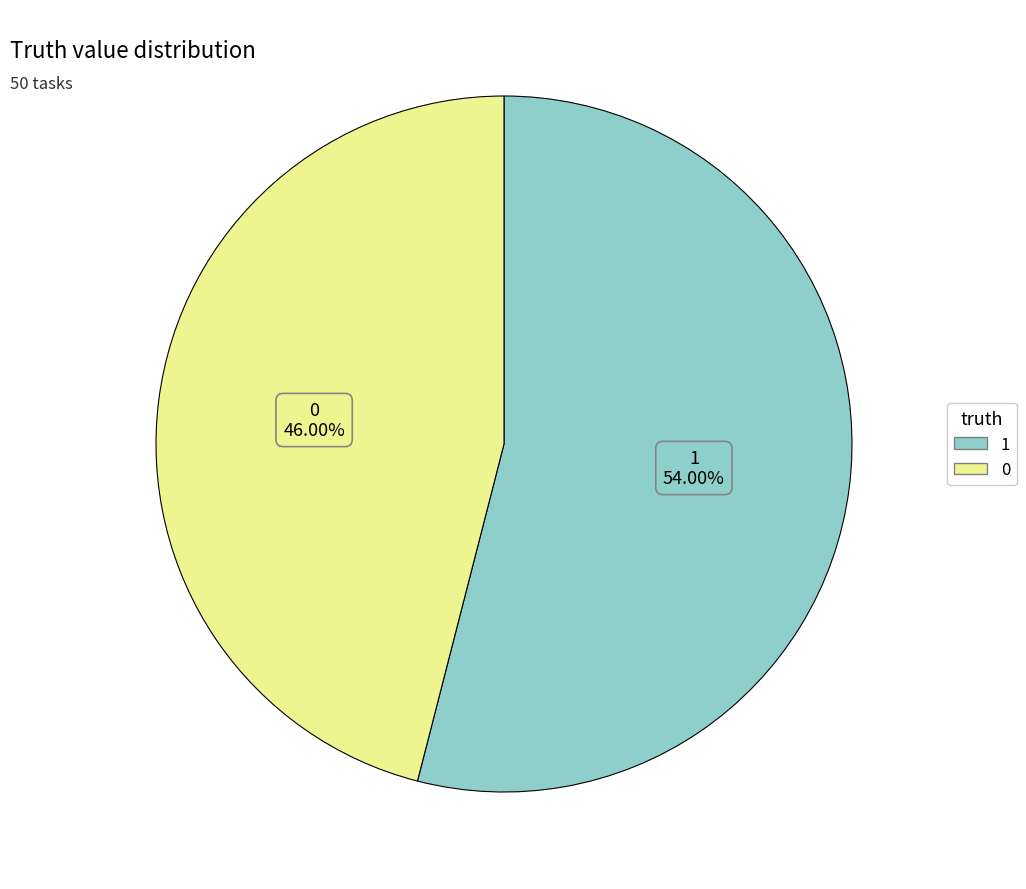

What is the largest slice in the pie chart?

1